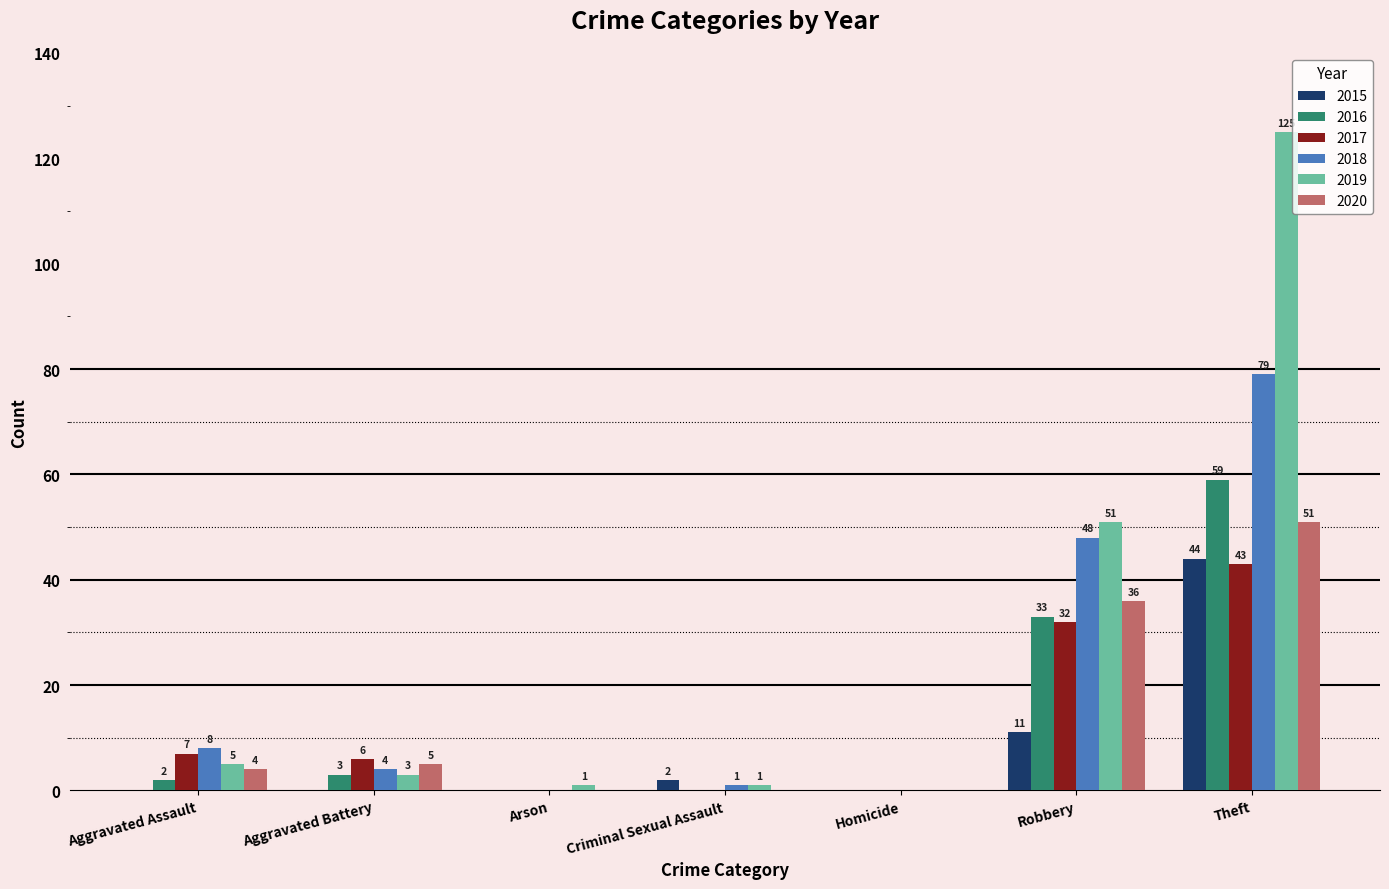

Which series changed the most between Criminal Sexual Assault and Homicide?

2015